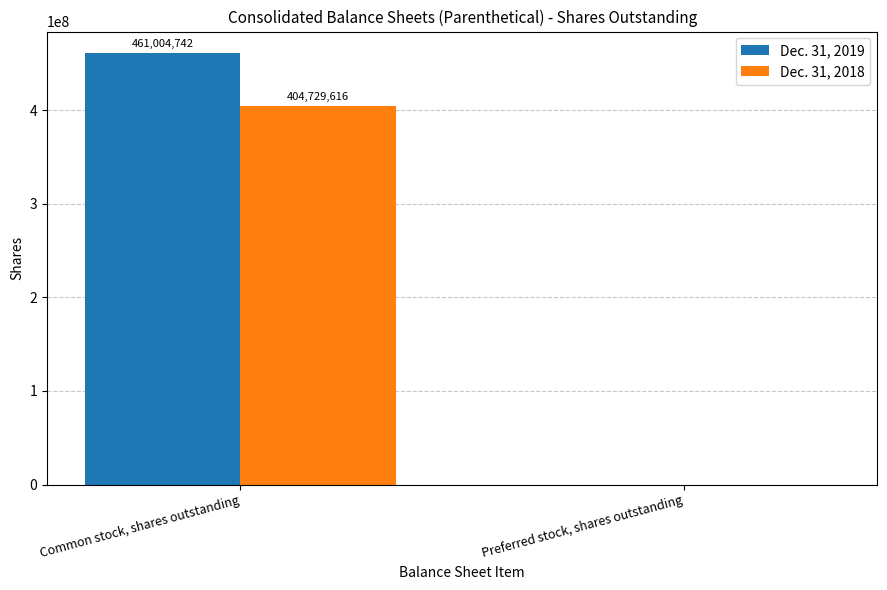

Read the Dec. 31, 2019 value at Common stock, shares outstanding.

461004742